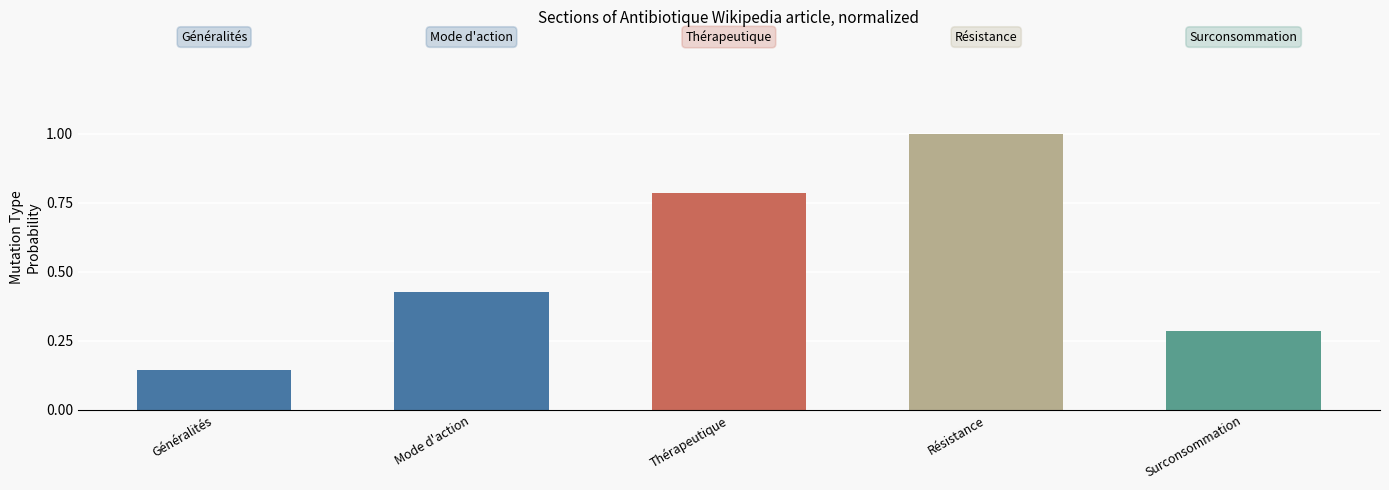

Which has a higher value, Thérapeutique or Résistance?

Résistance